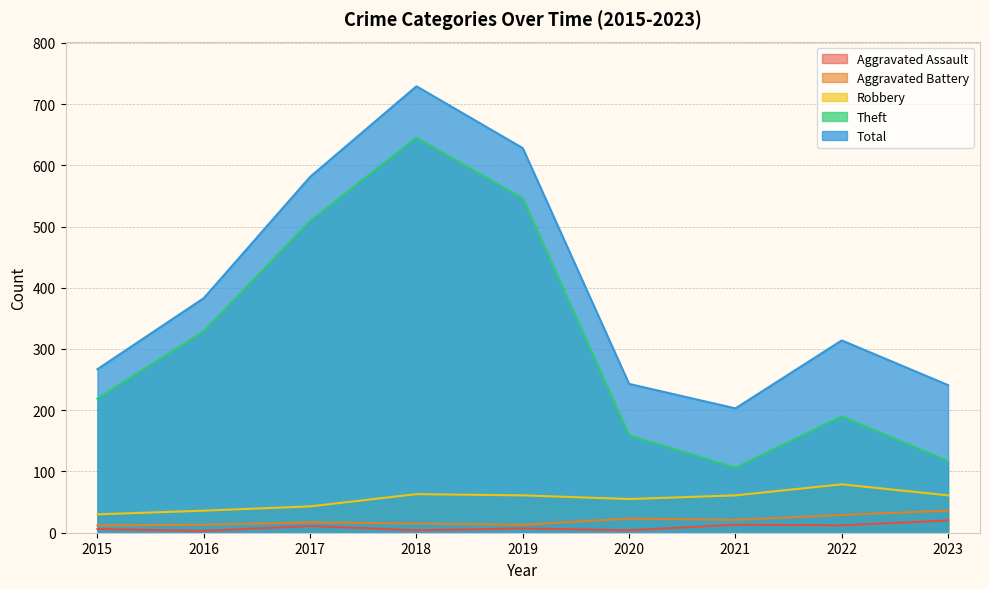

True or false: Aggravated Assault has a value of 2 at 2018.

False